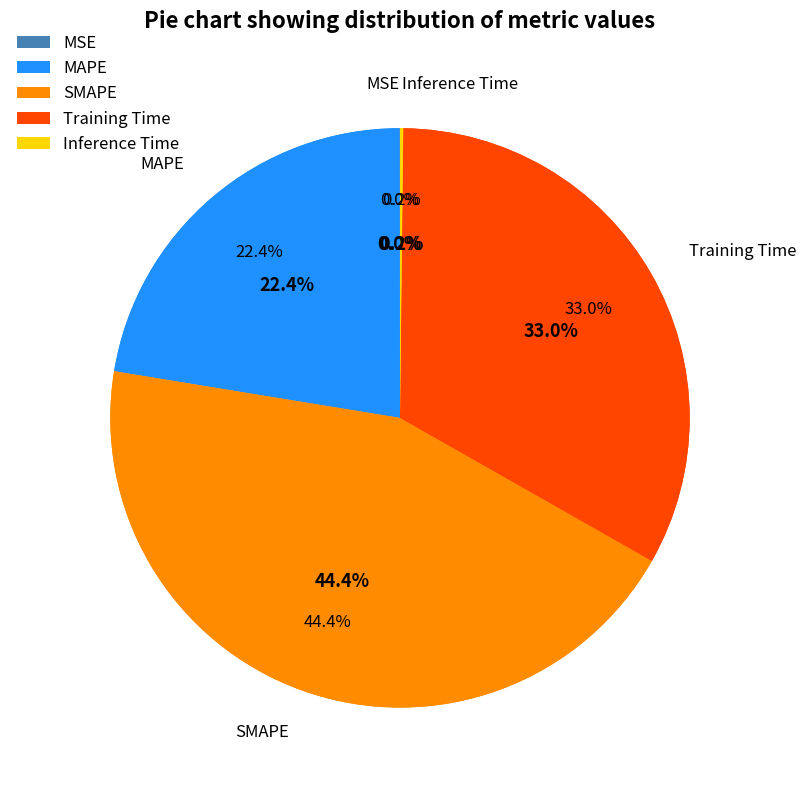

Which slice is the largest?

SMAPE